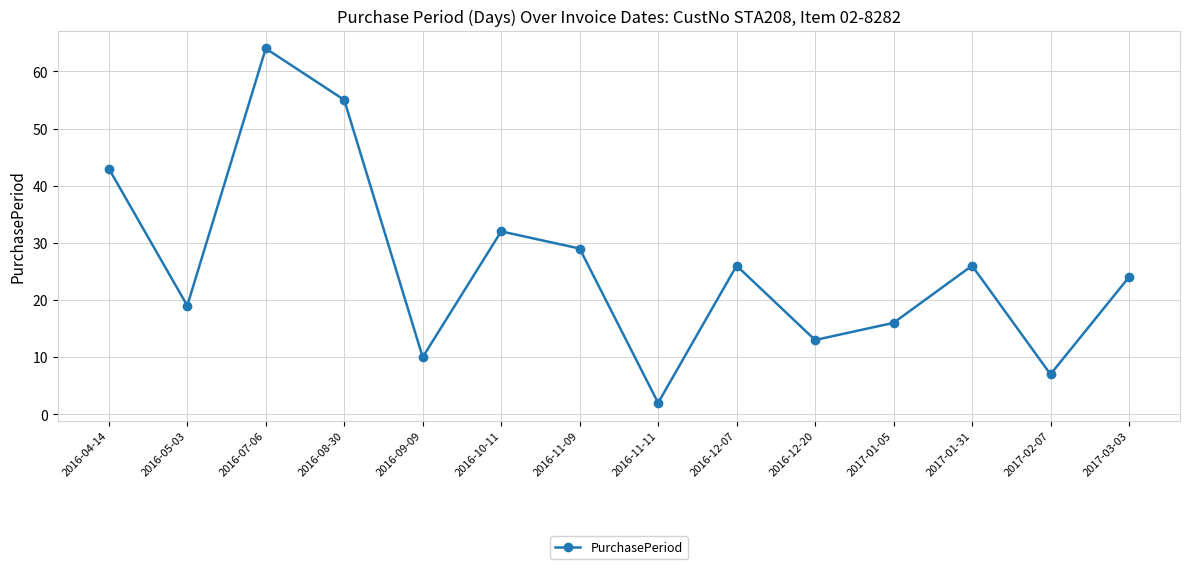

Reading left to right, transcribe all the data shown in this chart.

43	19	64	55	10	32	29	2	26	13	16	26	7	24